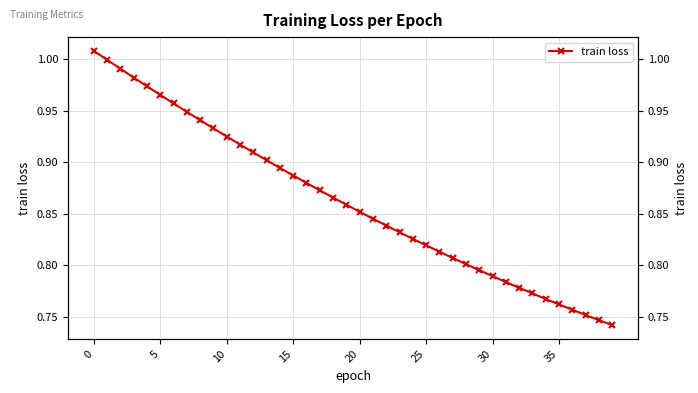

What is the sum of all values?

34.5